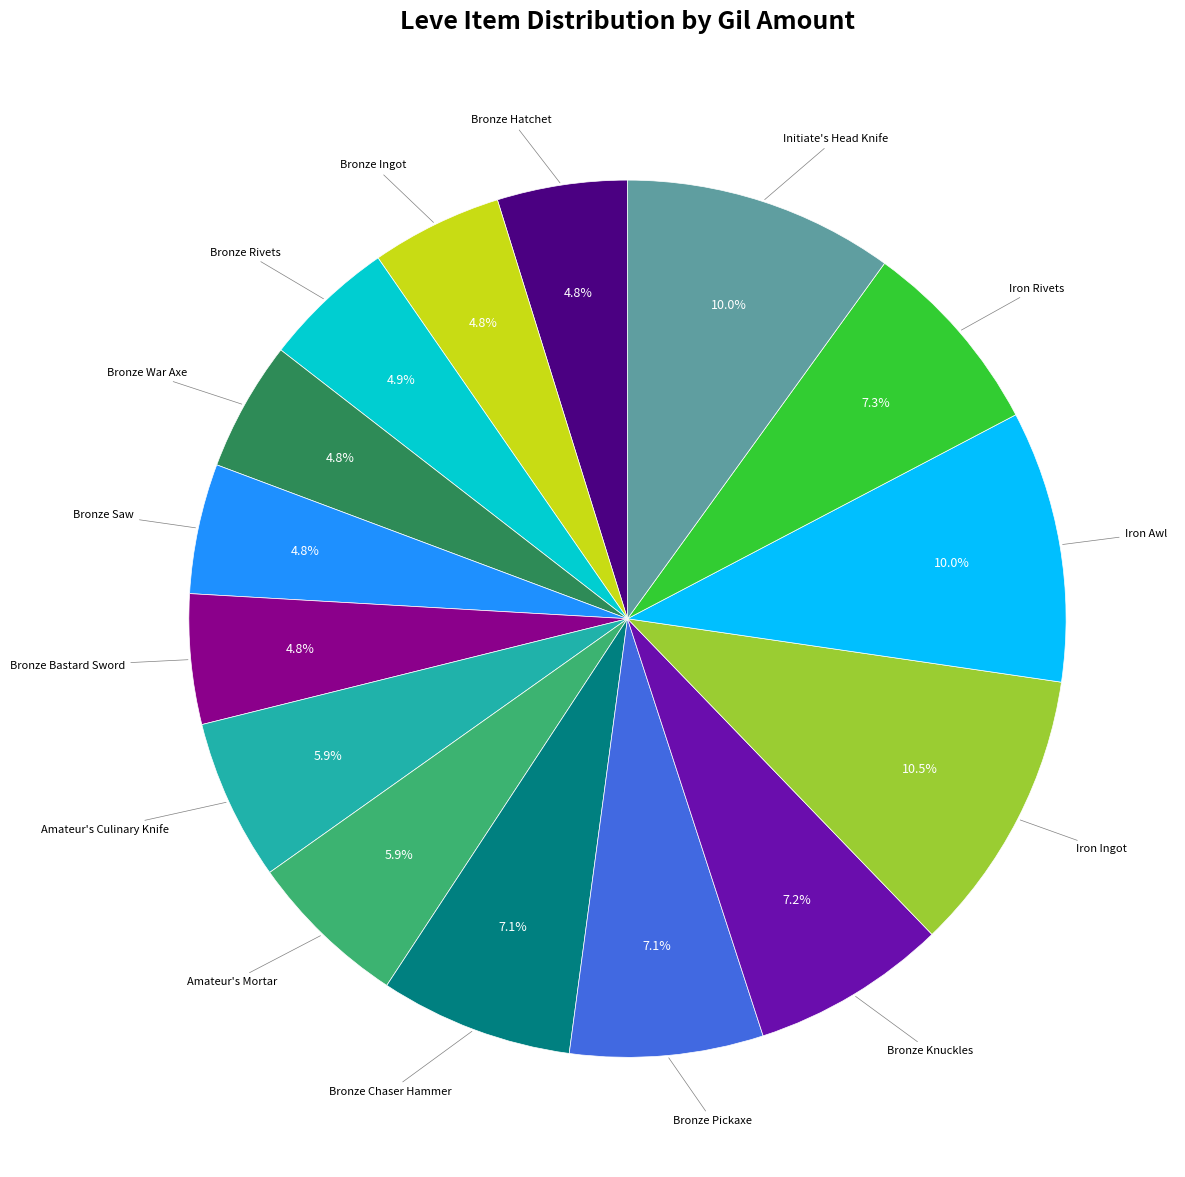

Is there any slice that represents more than half of the pie?

No